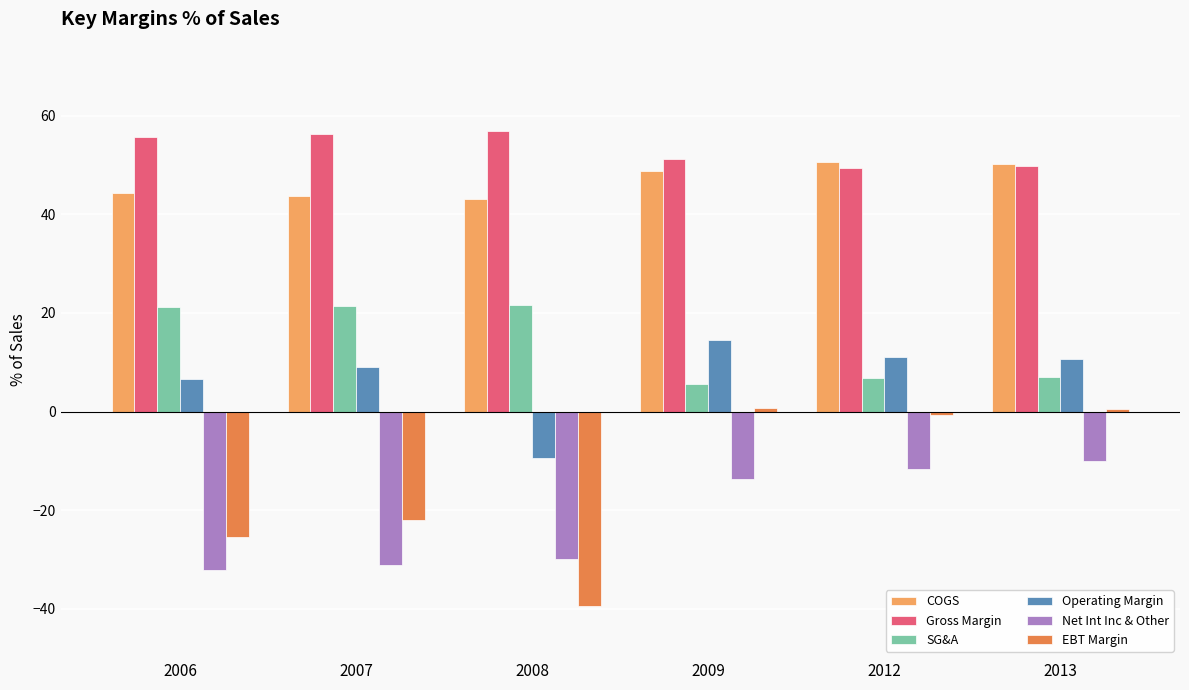

How many distinct data groups are displayed?

6